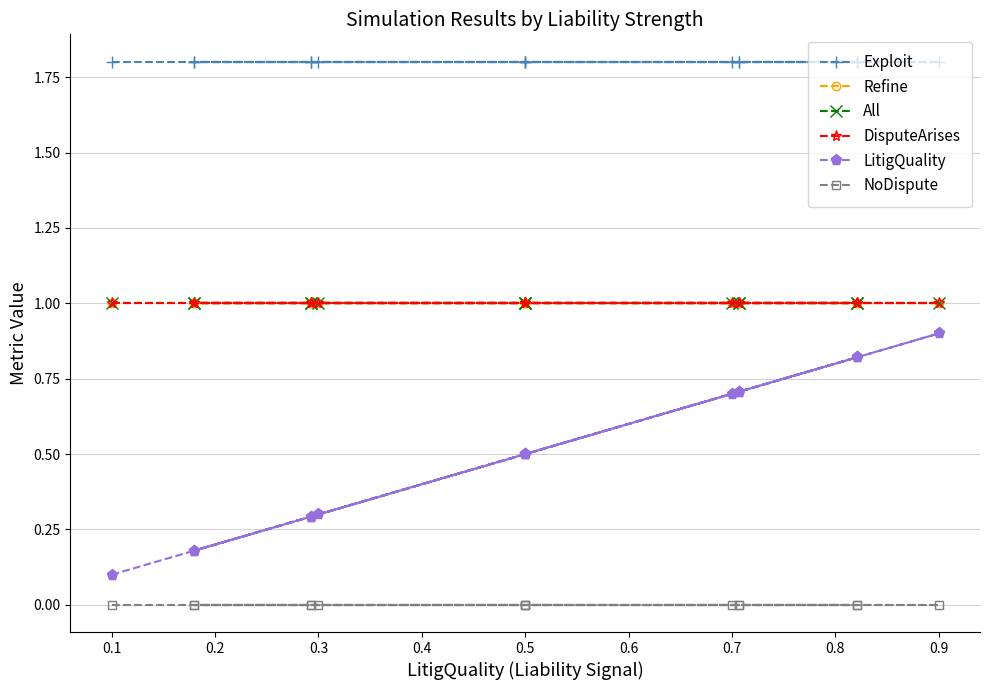

Reading left to right, what are all the values shown in this chart?

Exploit: 1.8	1.8	1.8	1.8	1.8	1.8	1.8	1.8	1.8	1.8	1.8	1.8	1.8	1.8	1.8
Refine: 1.0	1.0	1.0	1.0	1.0	1.0	1.0	1.0	1.0	1.0	1.0	1.0	1.0	1.0	1.0
All: 1.0	1.0	1.0	1.0	1.0	1.0	1.0	1.0	1.0	1.0	1.0	1.0	1.0	1.0	1.0
DisputeArises: 1.0	1.0	1.0	1.0	1.0	1.0	1.0	1.0	1.0	1.0	1.0	1.0	1.0	1.0	1.0
LitigQuality: 0.1	0.3	0.5	0.7	0.9	0.2	0.3	0.5	0.7	0.8	0.2	0.3	0.5	0.7	0.8
NoDispute: 0.0	0.0	0.0	0.0	0.0	0.0	0.0	0.0	0.0	0.0	0.0	0.0	0.0	0.0	0.0